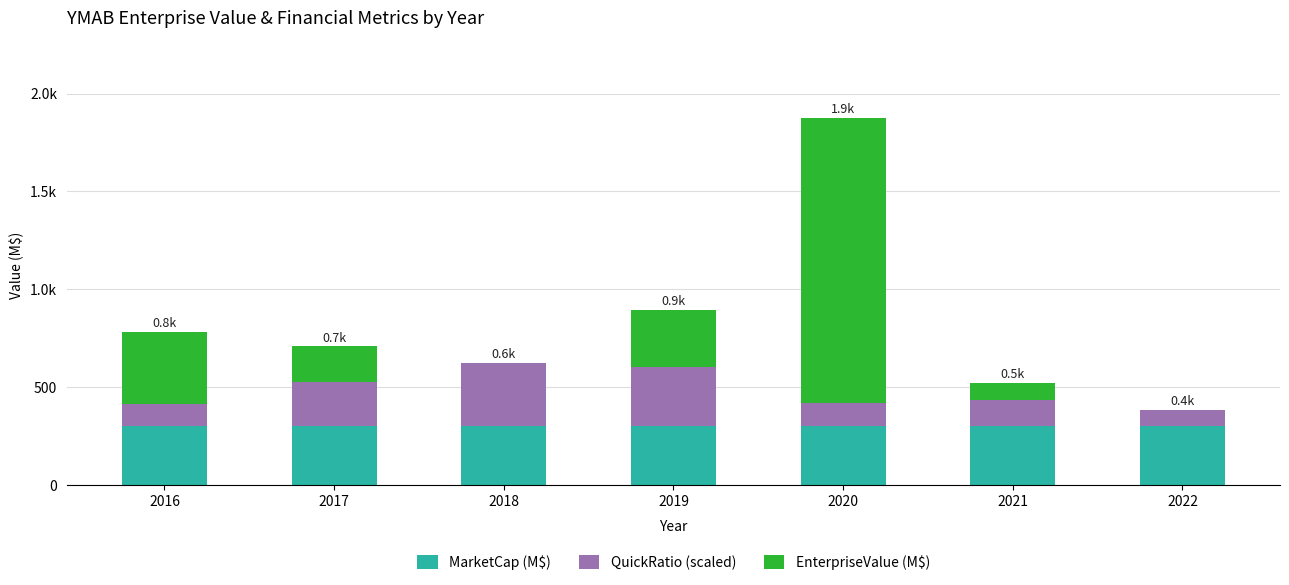

At how many categories does at least one series exceed 593?

1